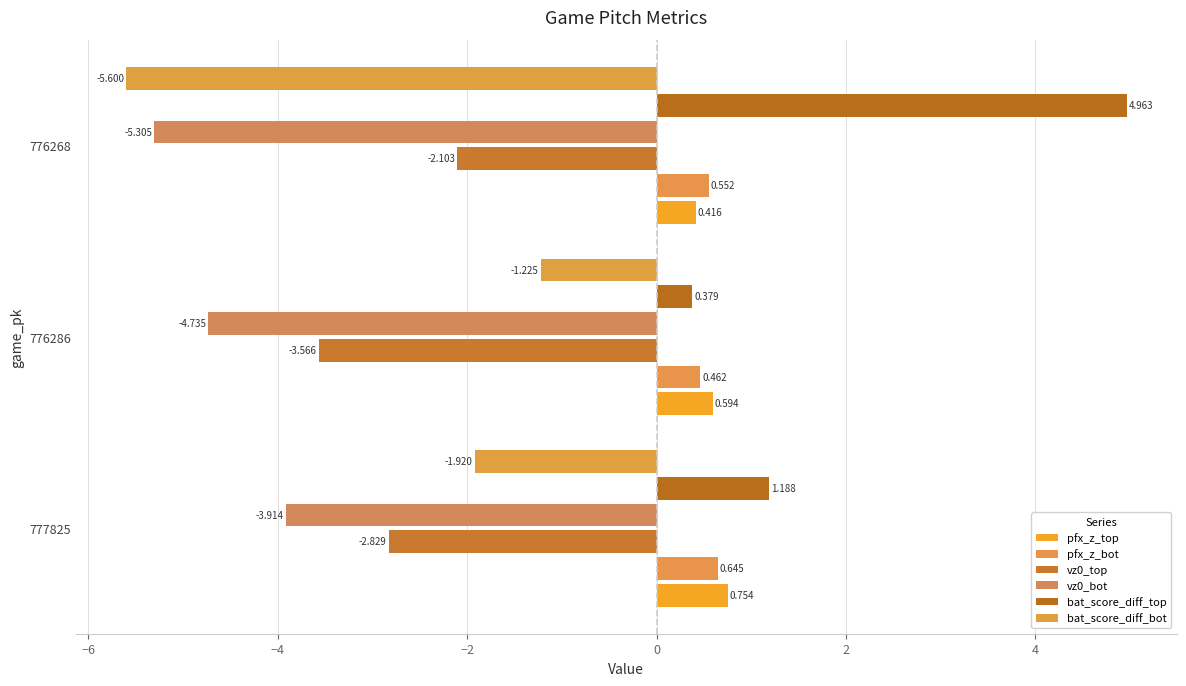

What is the minimum value shown in the chart?

-5.6